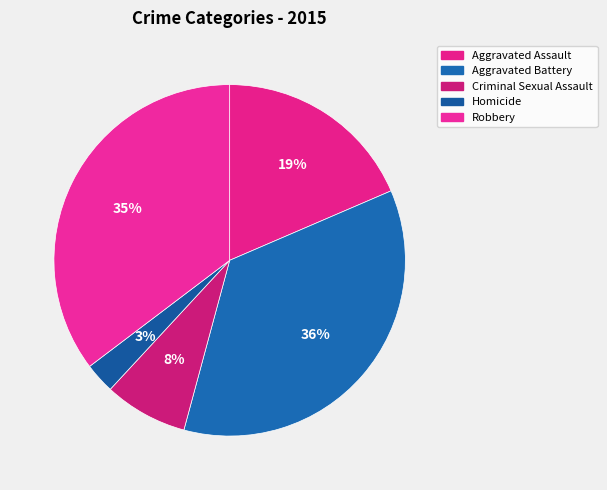

Is Aggravated Battery the majority of the pie?

No